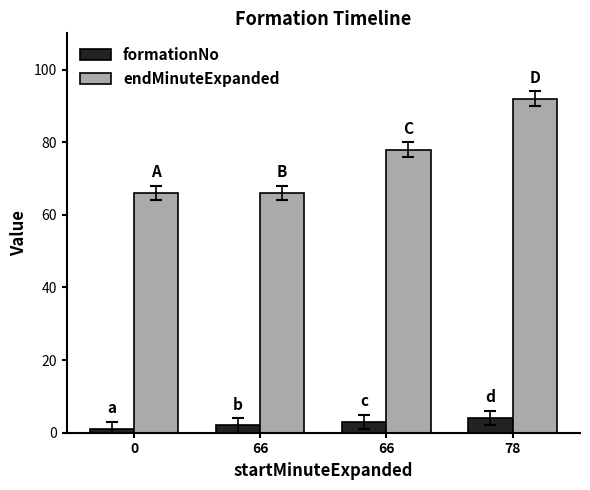

What are all the series names shown in the legend?

formationNo, endMinuteExpanded